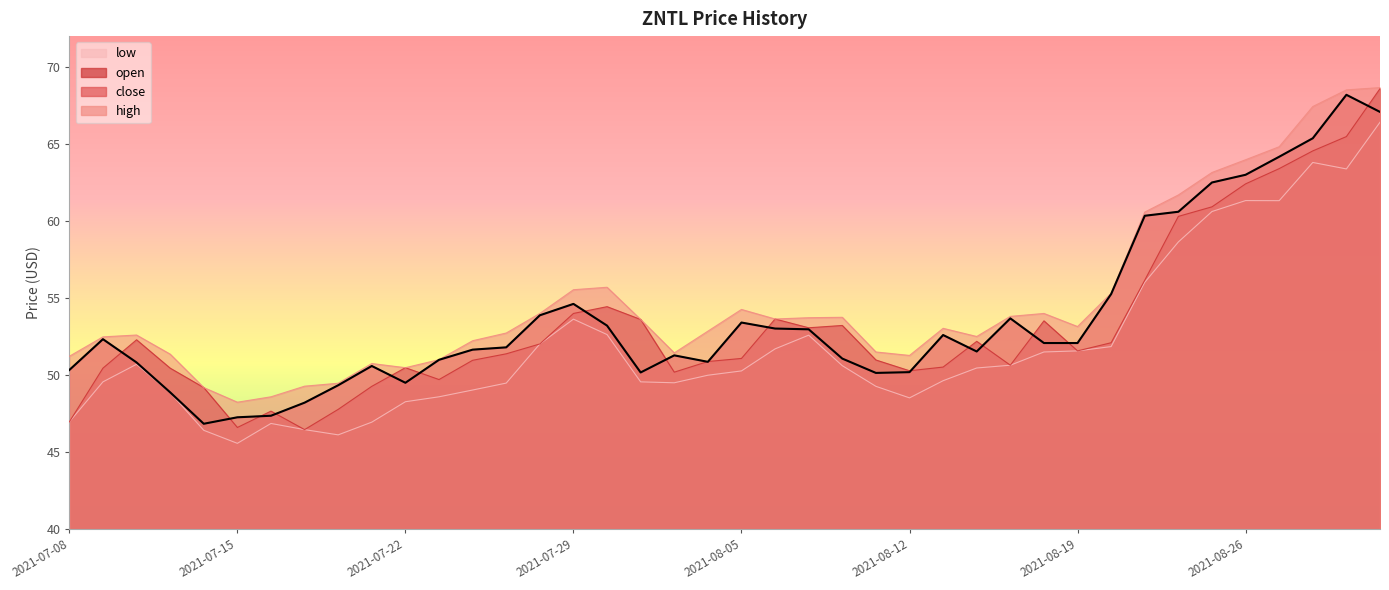

Where is the first local maximum for close?

2021-07-09